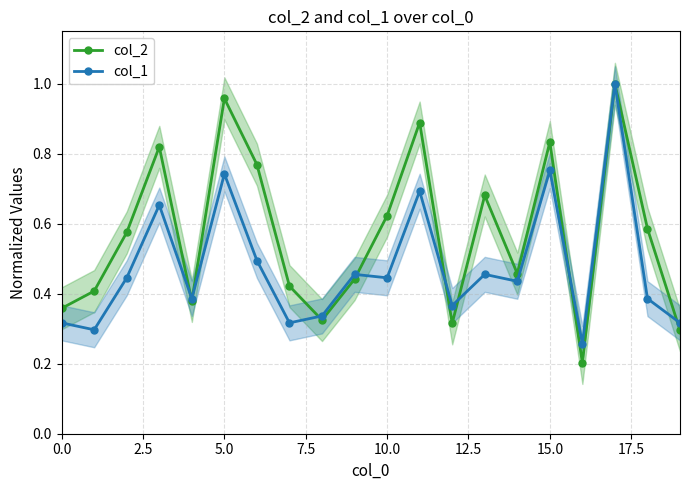

What is the label of the 5th point from the right?

15